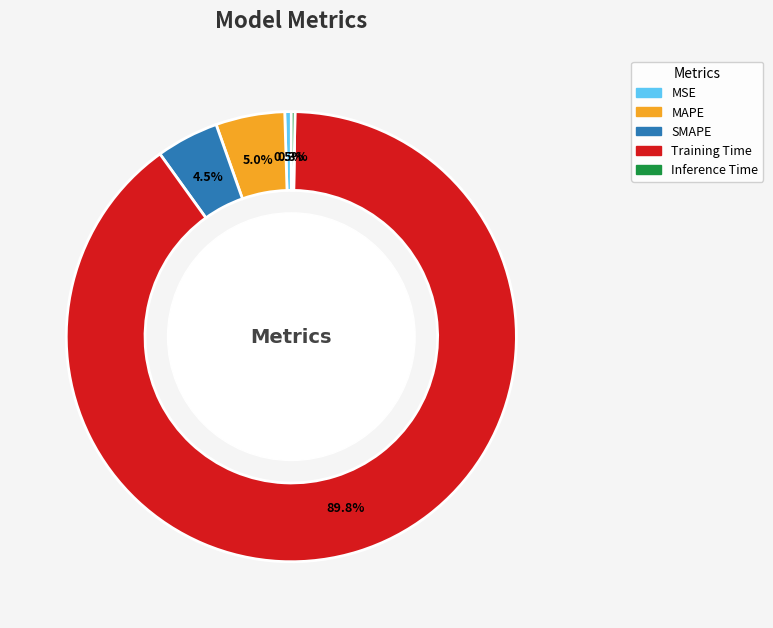

Which slice represents more than half of the pie?

Training Time